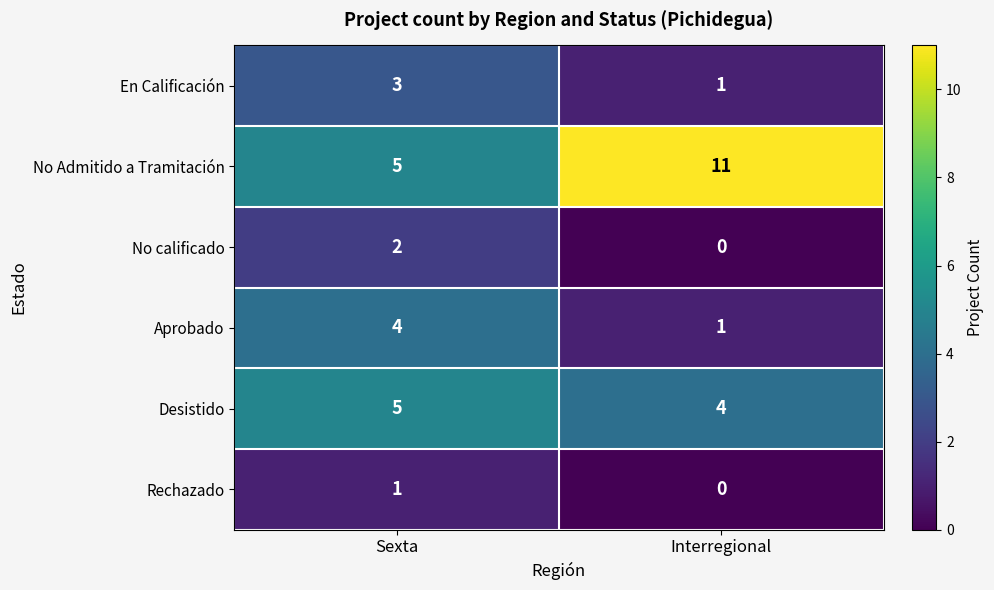

Reading right to left, extract all data points from this chart.

En Calificación: 1	3
No Admitido a Tramitación: 11	5
No calificado: 0	2
Aprobado: 1	4
Desistido: 4	5
Rechazado: 0	1